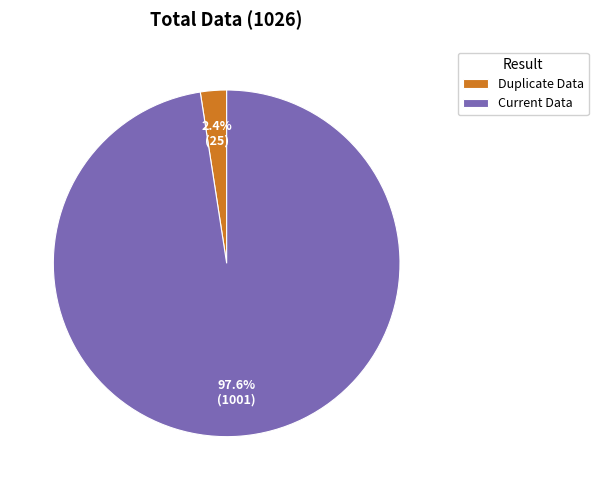

Does any single category account for the majority?

Yes